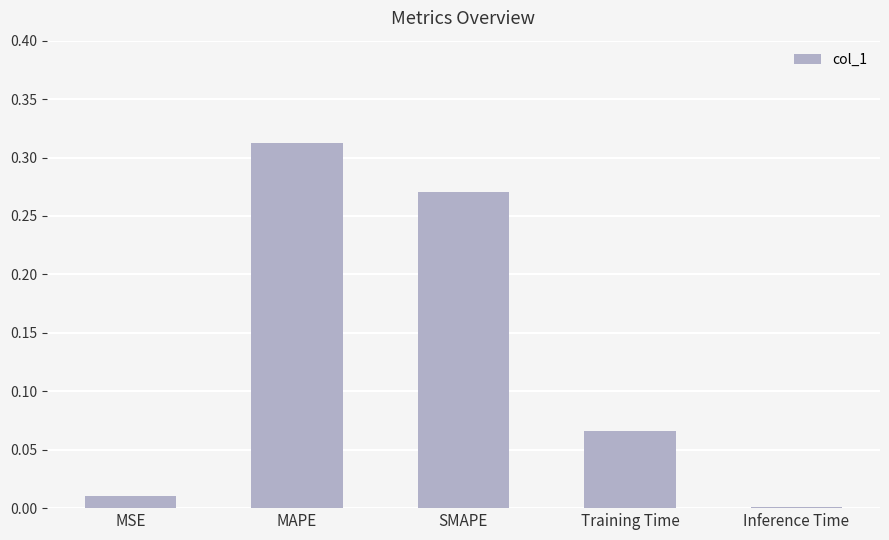

How many bars are there in total?

5